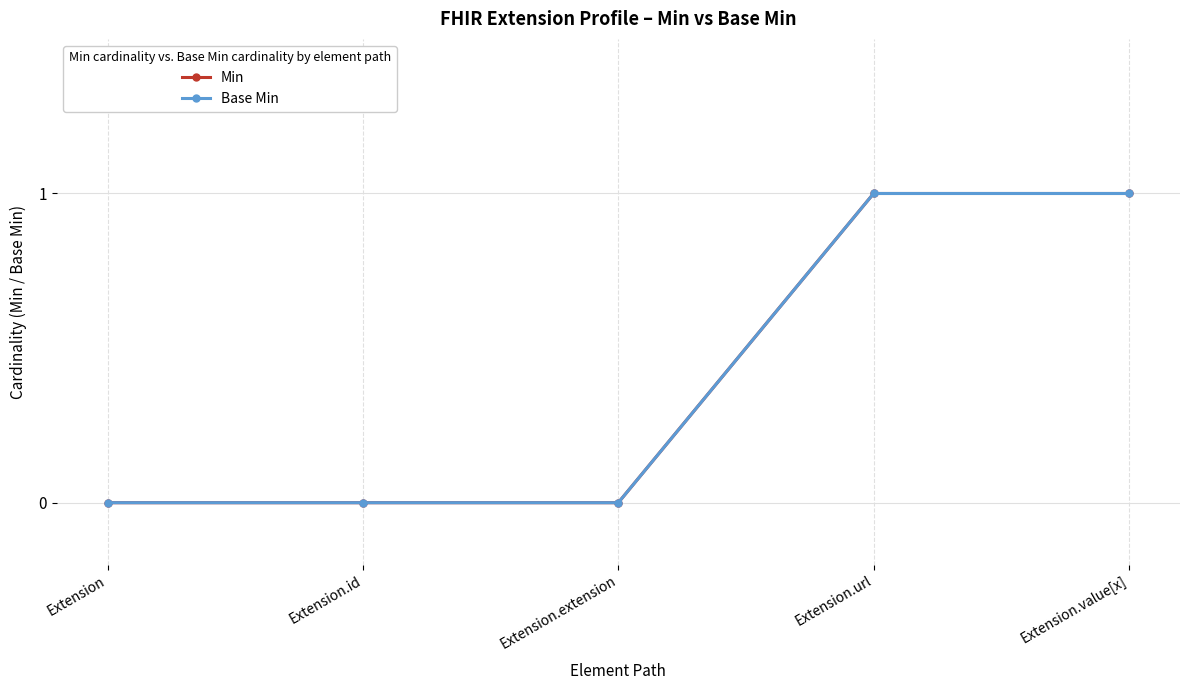

Is this an area chart (filled region under the line)?

No